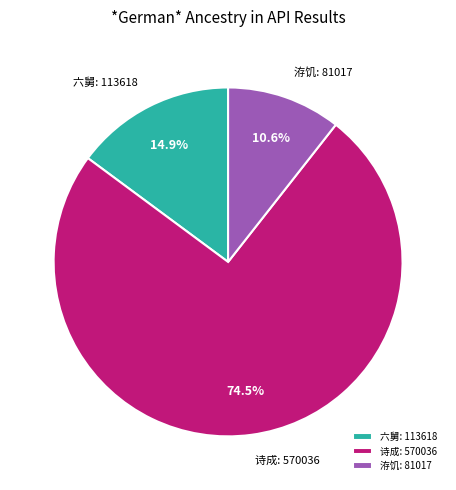

Is the sum of 洊饥: 81017 and 诗成: 570036 greater than half?

Yes